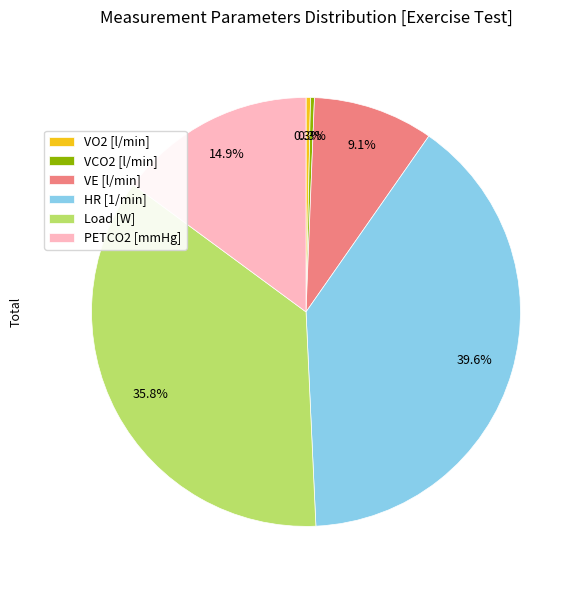

Is HR [1/min] the majority of the pie?

No